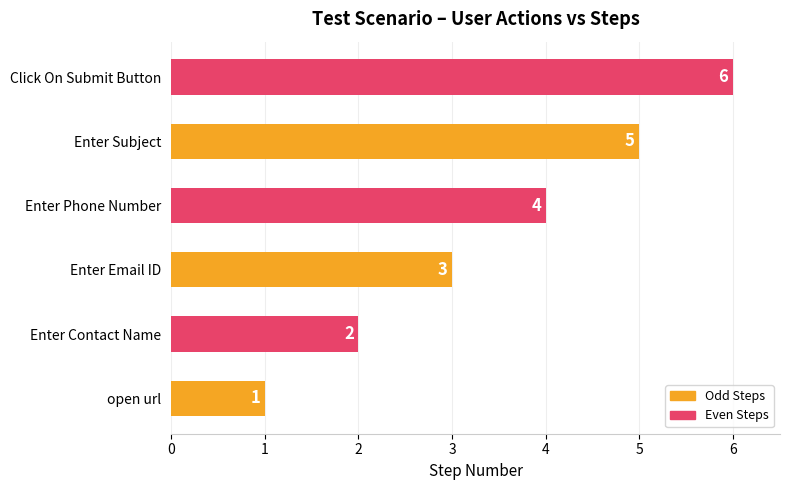

How many categories are shown in the chart?

6